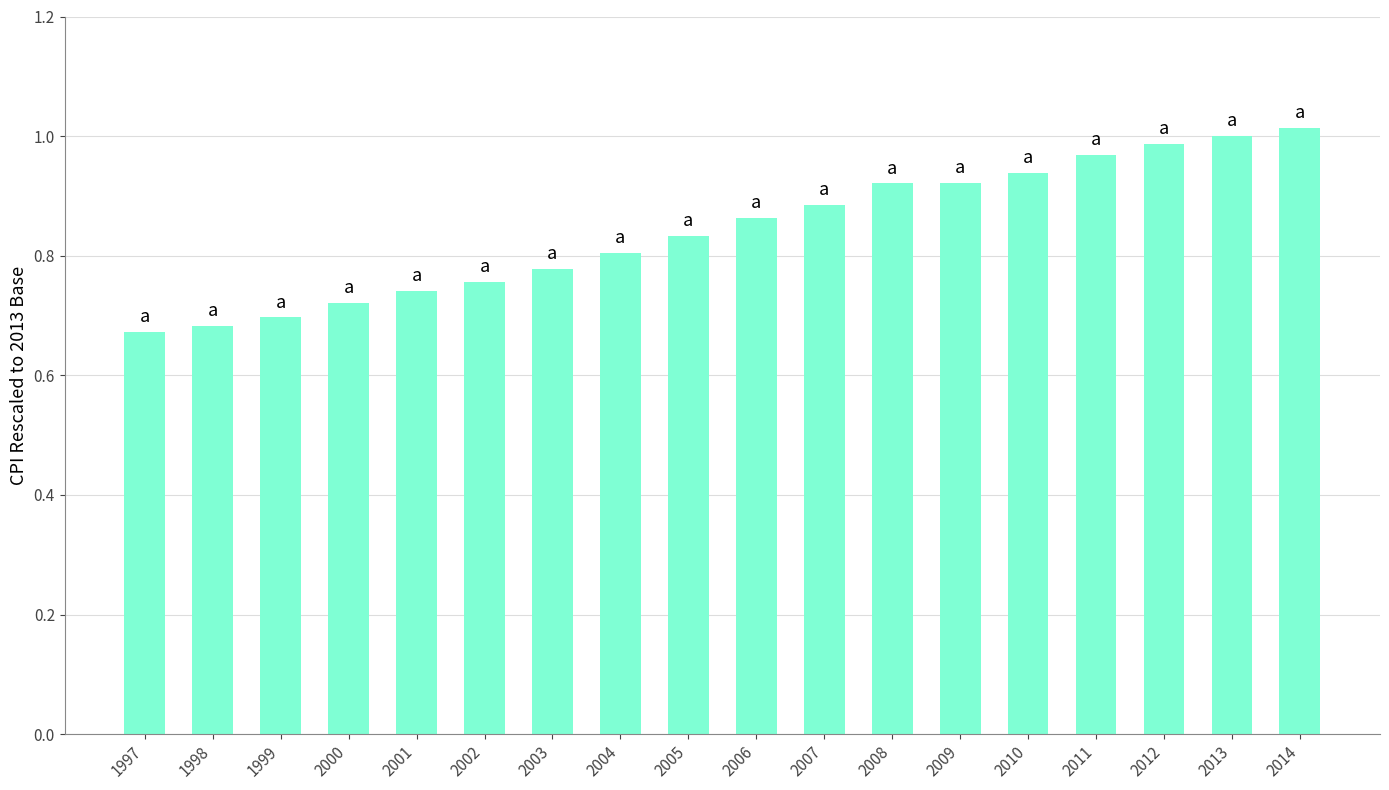

How many bars are there in total?

18